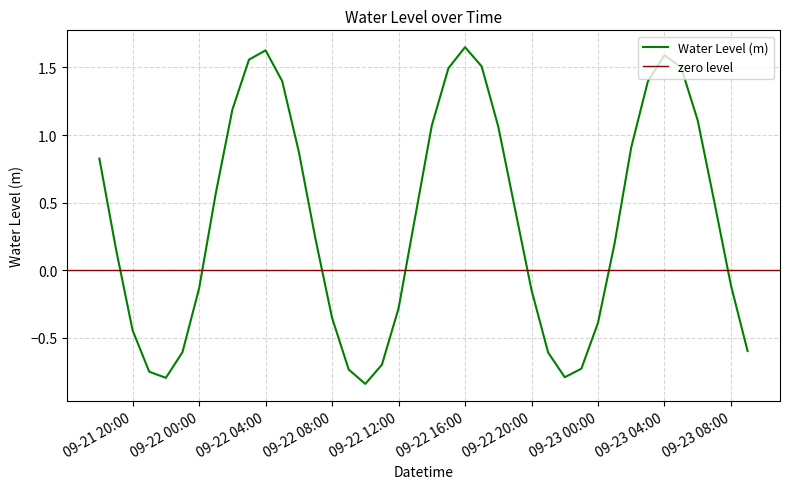

How many data points are less than 0?

17